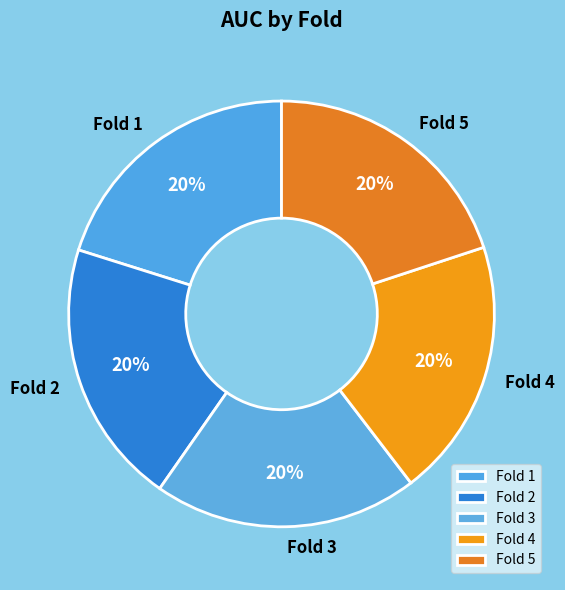

Do Fold 5 and Fold 3 together represent more than half of the pie?

No